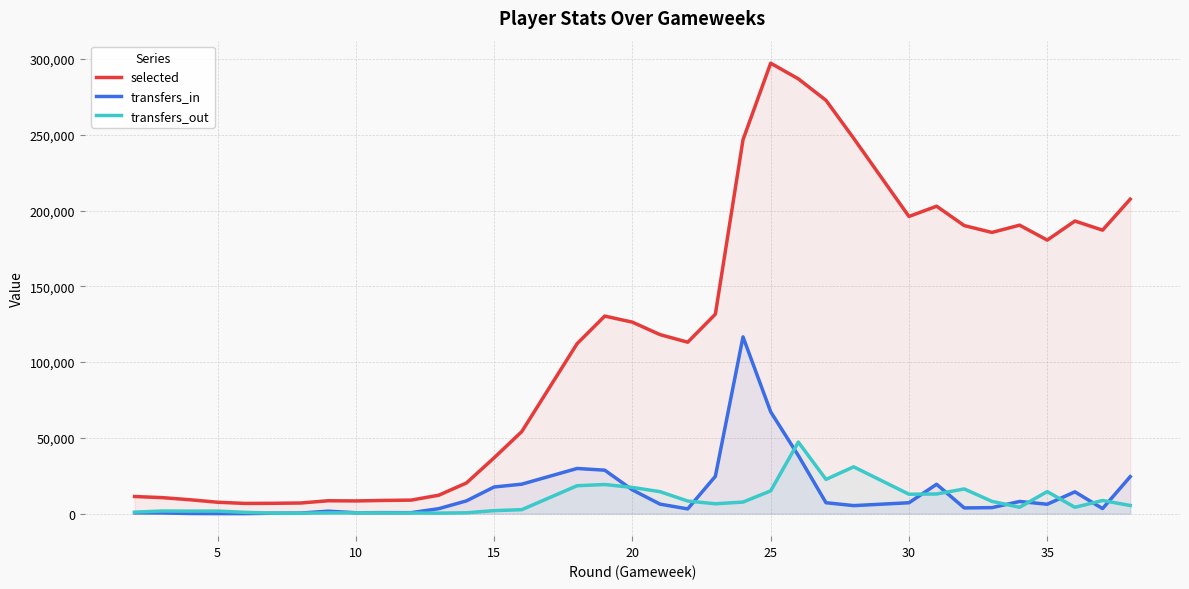

True or false: transfers_out has more than 0 interior local peaks.

True